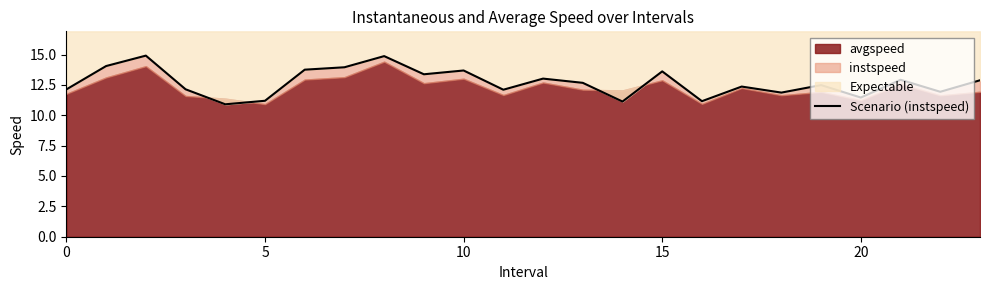

What is the label of the 13th point from the right?

11